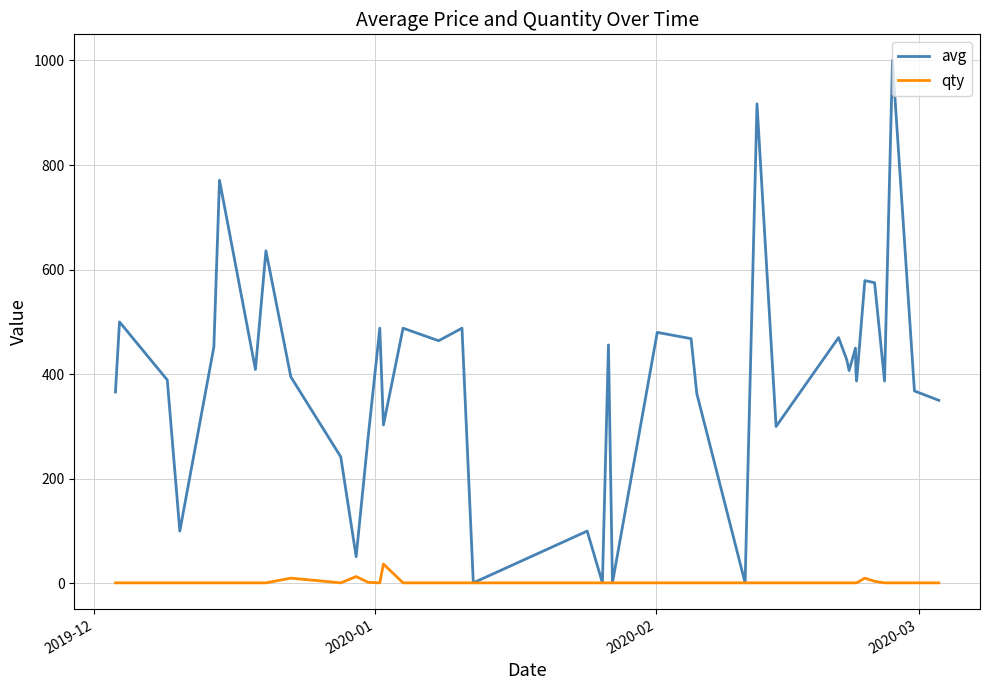

What is the highest value of the qty series?

37